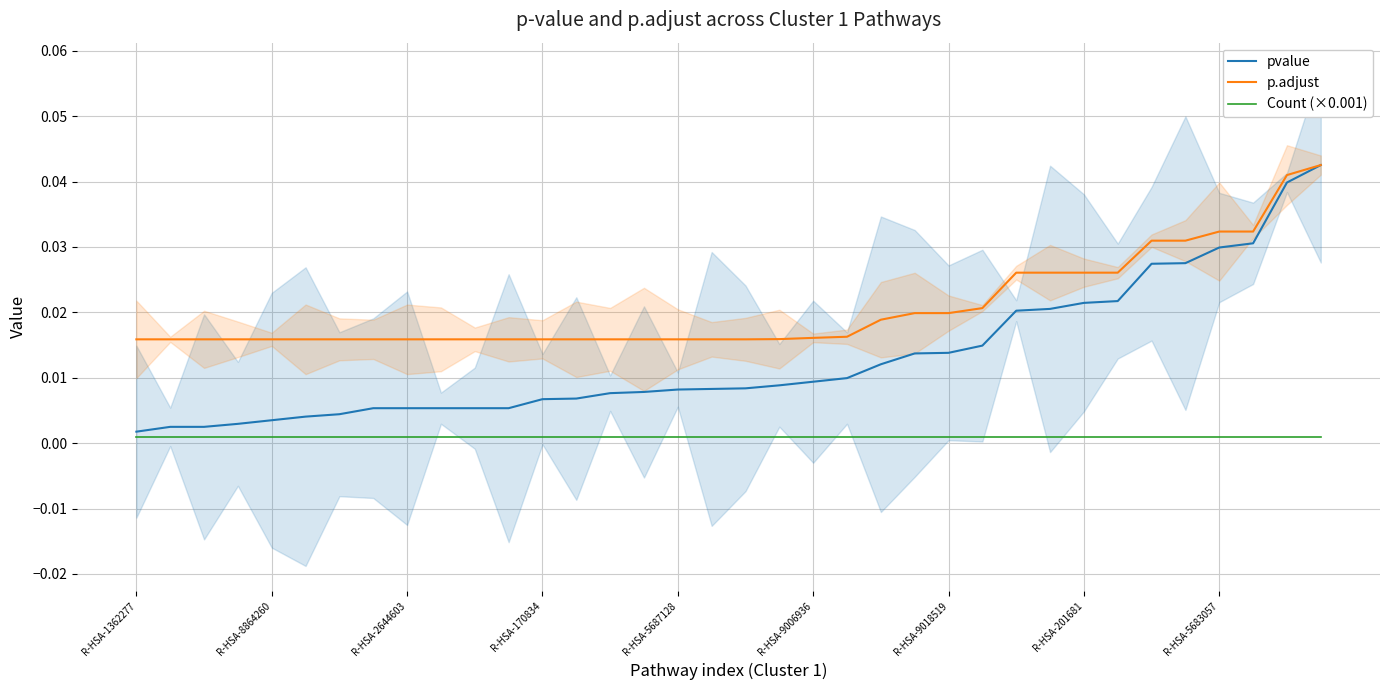

Where is pvalue nearest to the value 0?

R-HSA-1362277